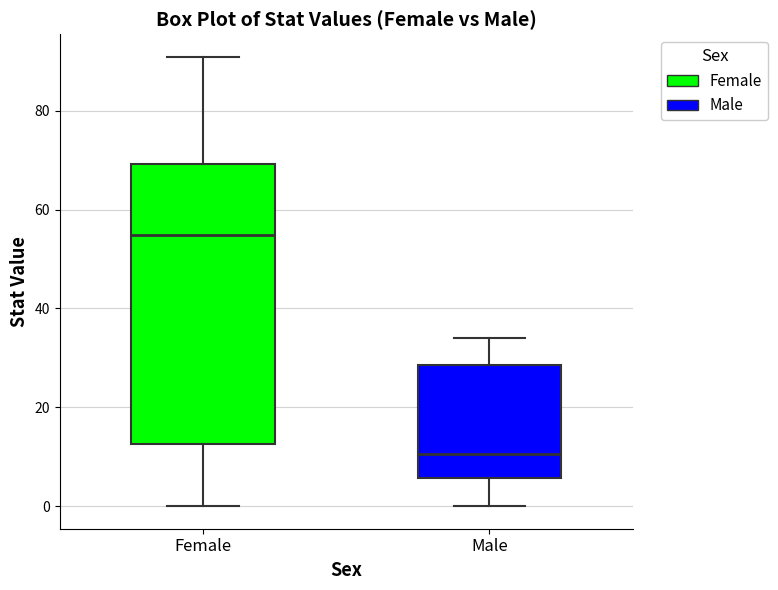

Which box's median line is the highest?

Female